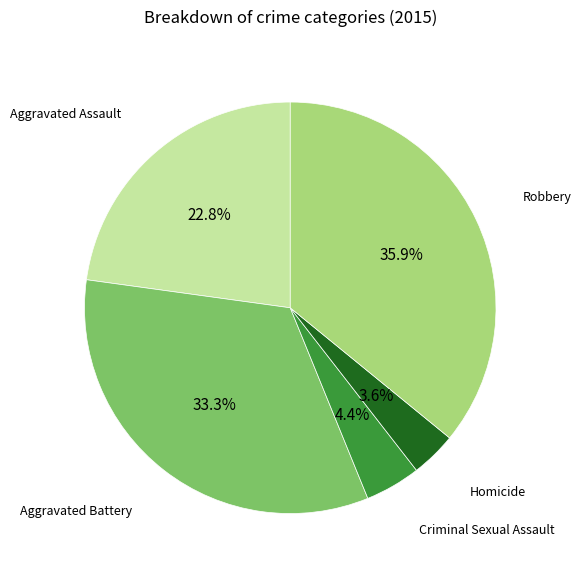

What percentage is NOT represented by Aggravated Assault?

77.2%